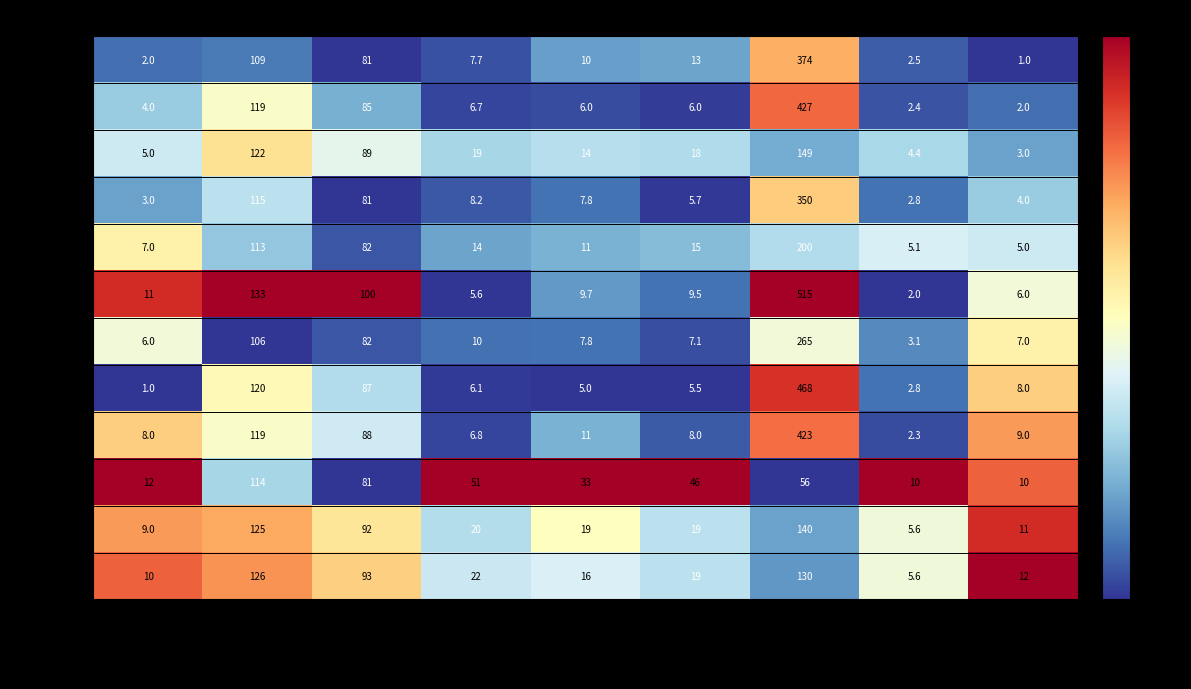

Which series has the largest total across all categories?

#1 包裝騎士